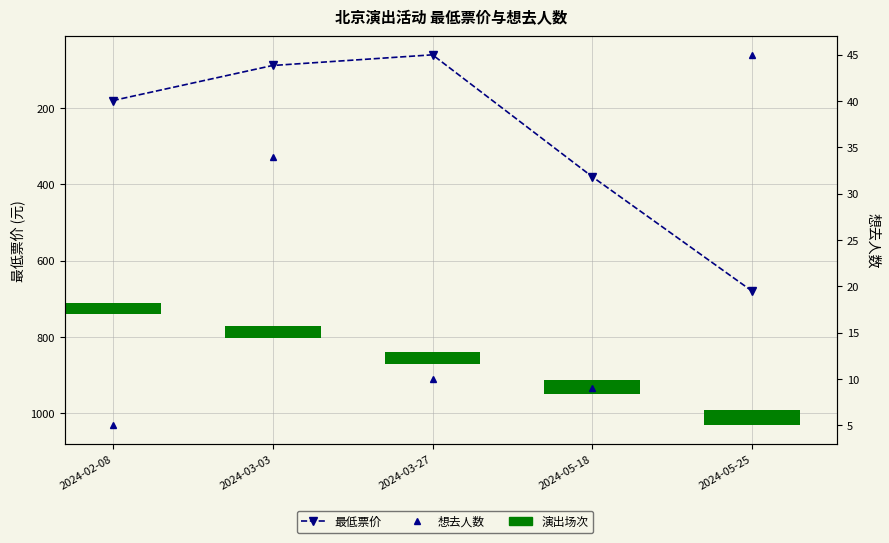

True or false: 想去人数 has a value of 10 at 2024-03-27.

True